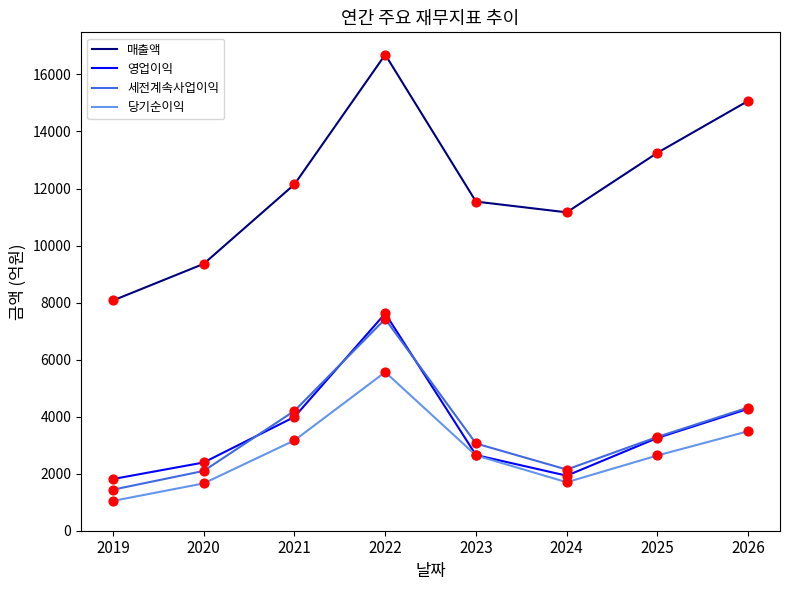

Which series changed the most between 2021 and 2022?

매출액